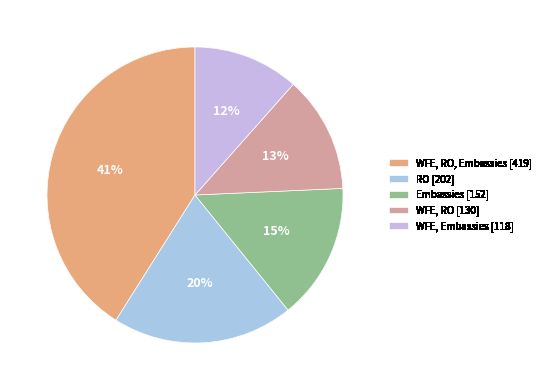

What is the smallest slice in the pie chart?

WFE, Embassies [118]